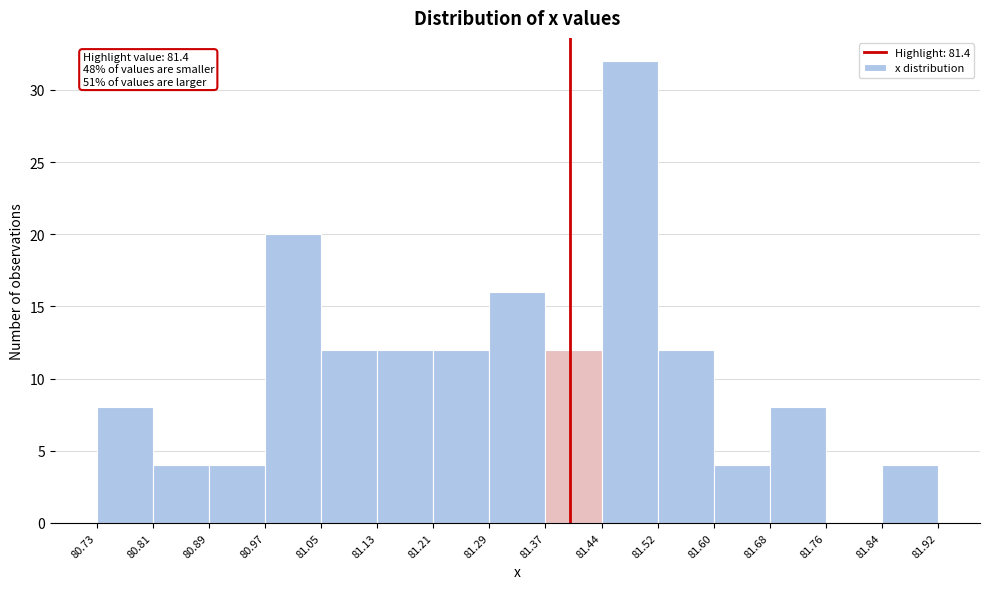

Over which range of the x-axis is the bar tallest?

81.44 to 81.52